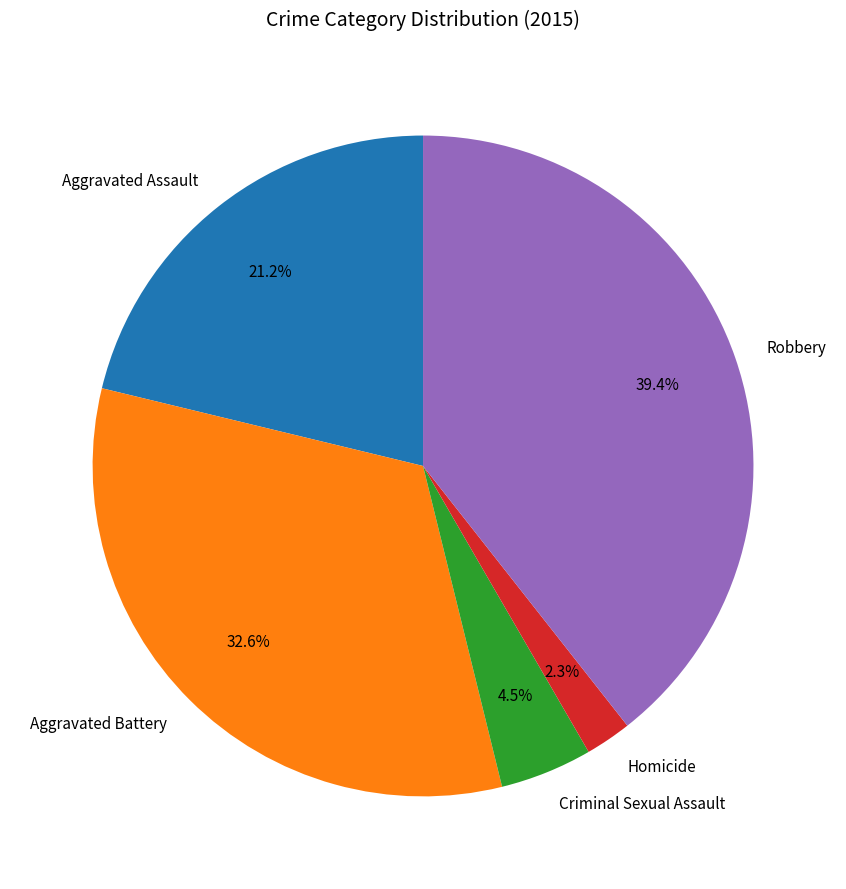

To the nearest percent, what is the average slice percentage?

20%